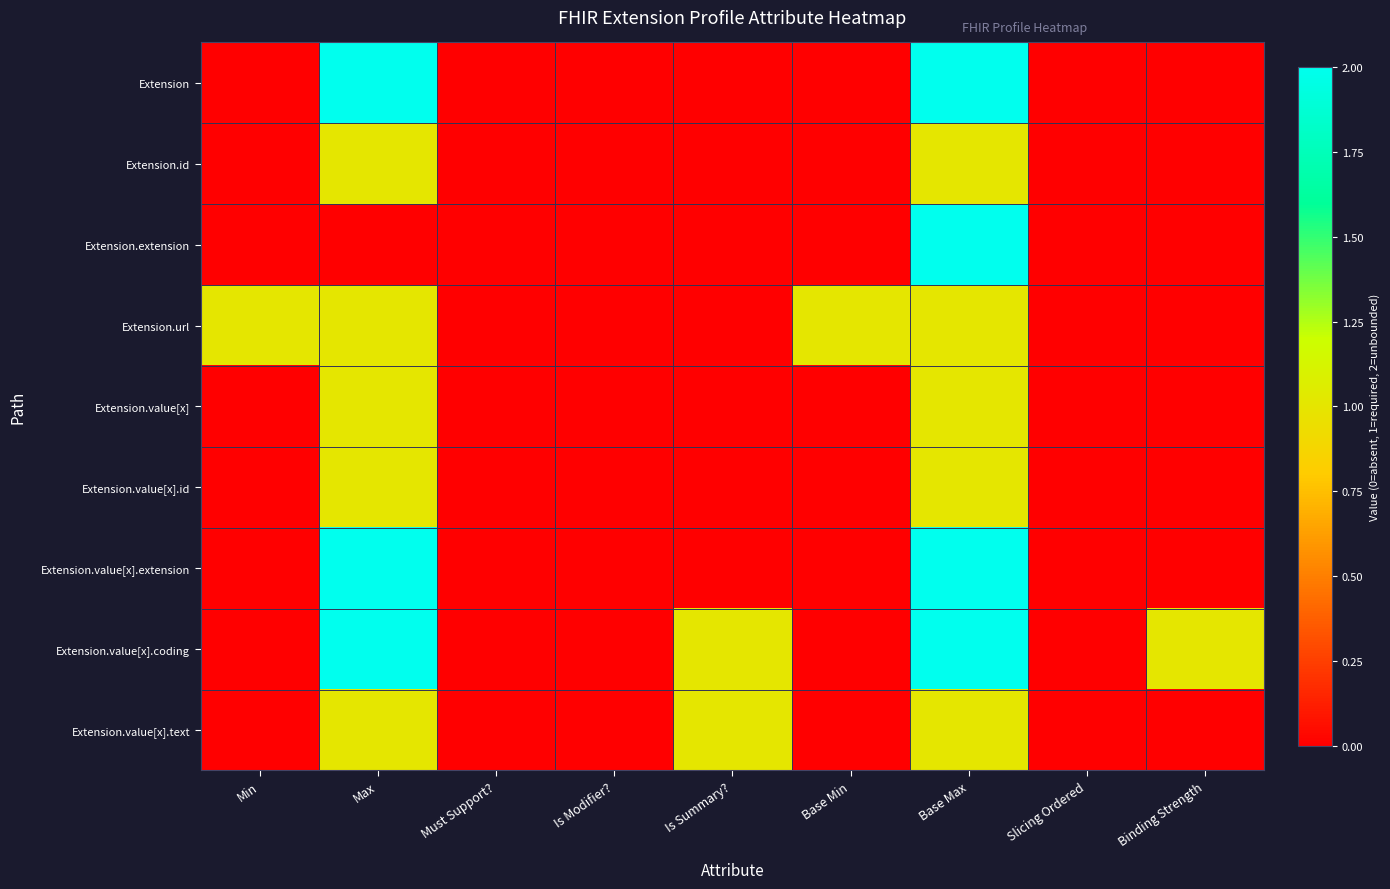

Reading right to left, list all the values displayed in this chart.

Extension: Binding Strength=0	Slicing Ordered=0	Base Max=2	Base Min=0	Is Summary?=0	Is Modifier?=0	Must Support?=0	Max=2	Min=0
Extension.id: Binding Strength=0	Slicing Ordered=0	Base Max=1	Base Min=0	Is Summary?=0	Is Modifier?=0	Must Support?=0	Max=1	Min=0
Extension.extension: Binding Strength=0	Slicing Ordered=0	Base Max=2	Base Min=0	Is Summary?=0	Is Modifier?=0	Must Support?=0	Max=0	Min=0
Extension.url: Binding Strength=0	Slicing Ordered=0	Base Max=1	Base Min=1	Is Summary?=0	Is Modifier?=0	Must Support?=0	Max=1	Min=1
Extension.value[x]: Binding Strength=0	Slicing Ordered=0	Base Max=1	Base Min=0	Is Summary?=0	Is Modifier?=0	Must Support?=0	Max=1	Min=0
Extension.value[x].id: Binding Strength=0	Slicing Ordered=0	Base Max=1	Base Min=0	Is Summary?=0	Is Modifier?=0	Must Support?=0	Max=1	Min=0
Extension.value[x].extension: Binding Strength=0	Slicing Ordered=0	Base Max=2	Base Min=0	Is Summary?=0	Is Modifier?=0	Must Support?=0	Max=2	Min=0
Extension.value[x].coding: Binding Strength=1	Slicing Ordered=0	Base Max=2	Base Min=0	Is Summary?=1	Is Modifier?=0	Must Support?=0	Max=2	Min=0
Extension.value[x].text: Binding Strength=0	Slicing Ordered=0	Base Max=1	Base Min=0	Is Summary?=1	Is Modifier?=0	Must Support?=0	Max=1	Min=0